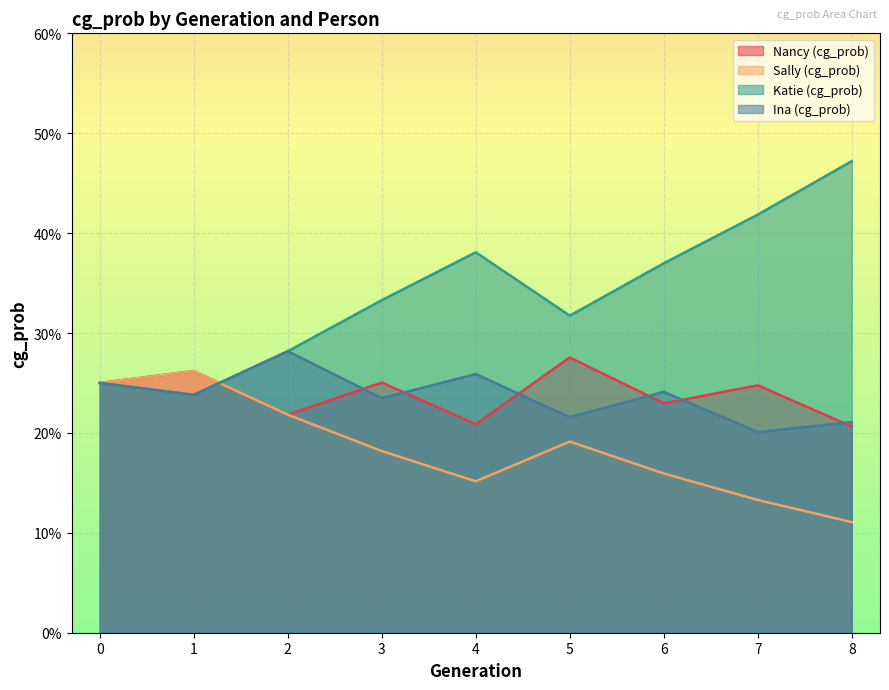

List the labels in order of Ina (cg_prob) value, smallest first.

7, 8, 5, 3, 1, 6, 0, 4, 2